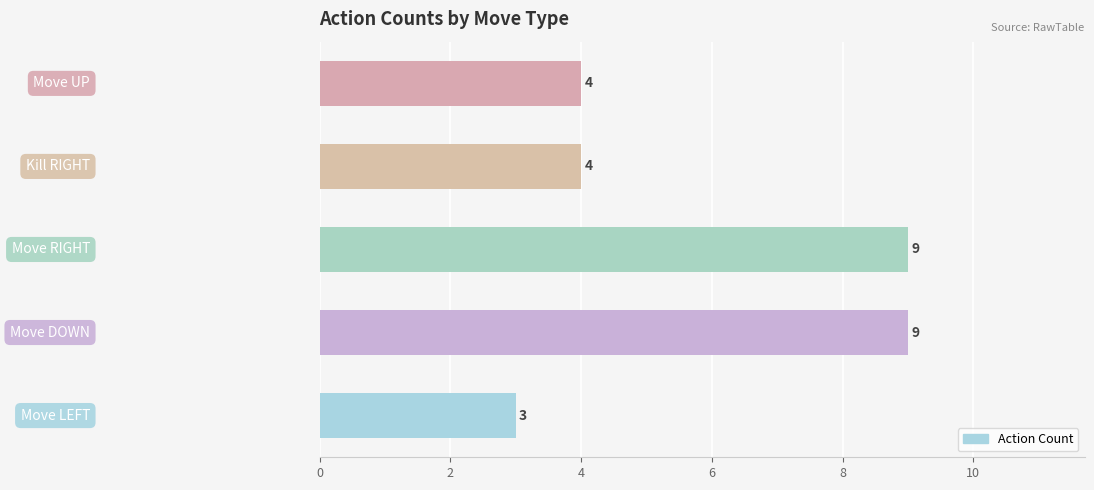

Reading bottom to top, what are all the values shown in this chart?

3	9	9	4	4